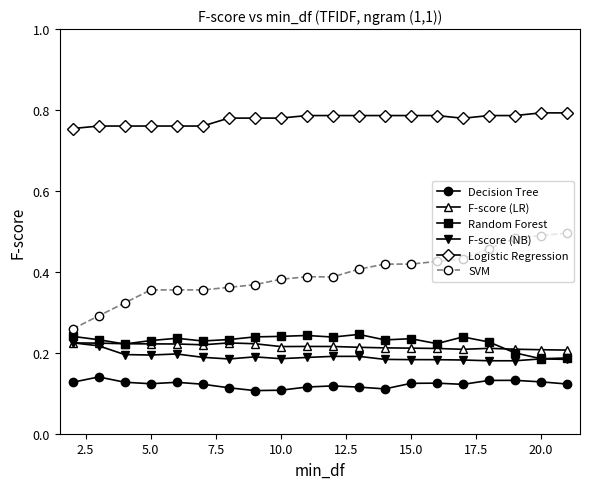

True or false: SVM and F-score (NB) intersect in this chart.

False